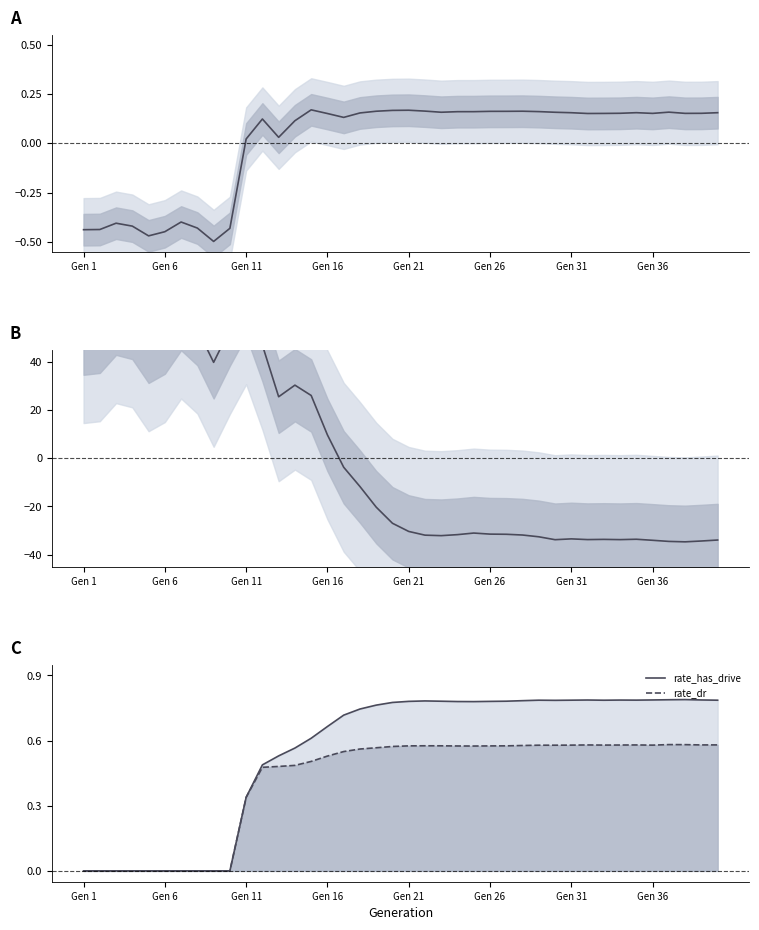

True or false: rate_has_drive and size (normalized) intersect in this chart.

False